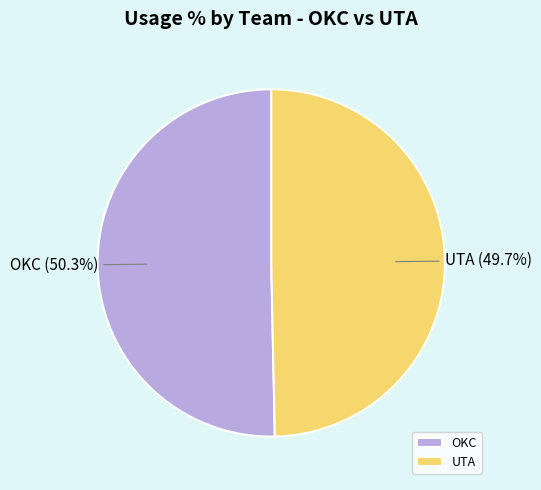

How many slices are in this pie chart?

2